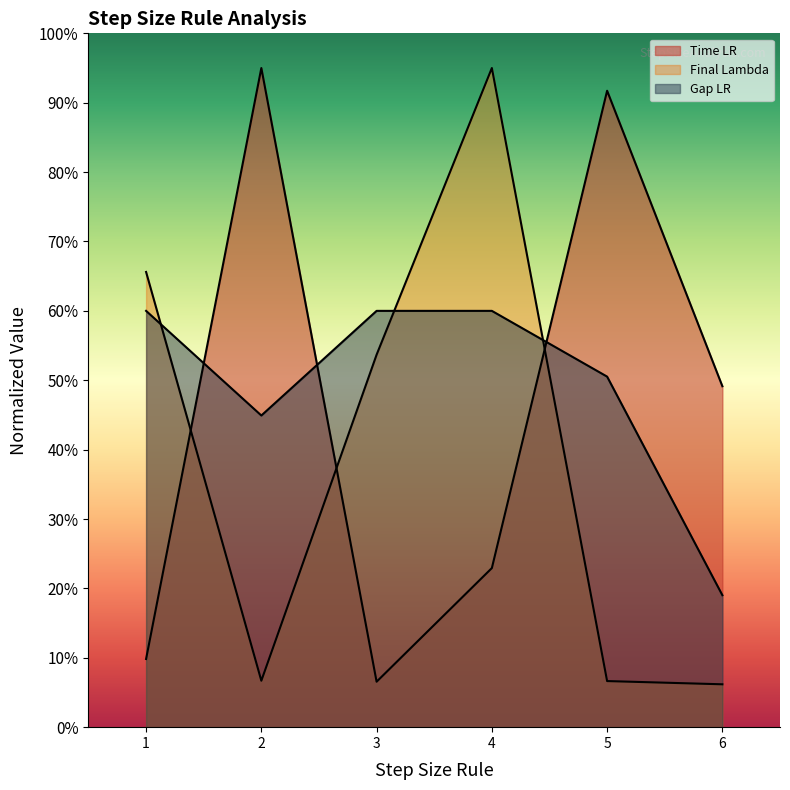

How many intersections are there between Final Lambda and Gap LR?

3